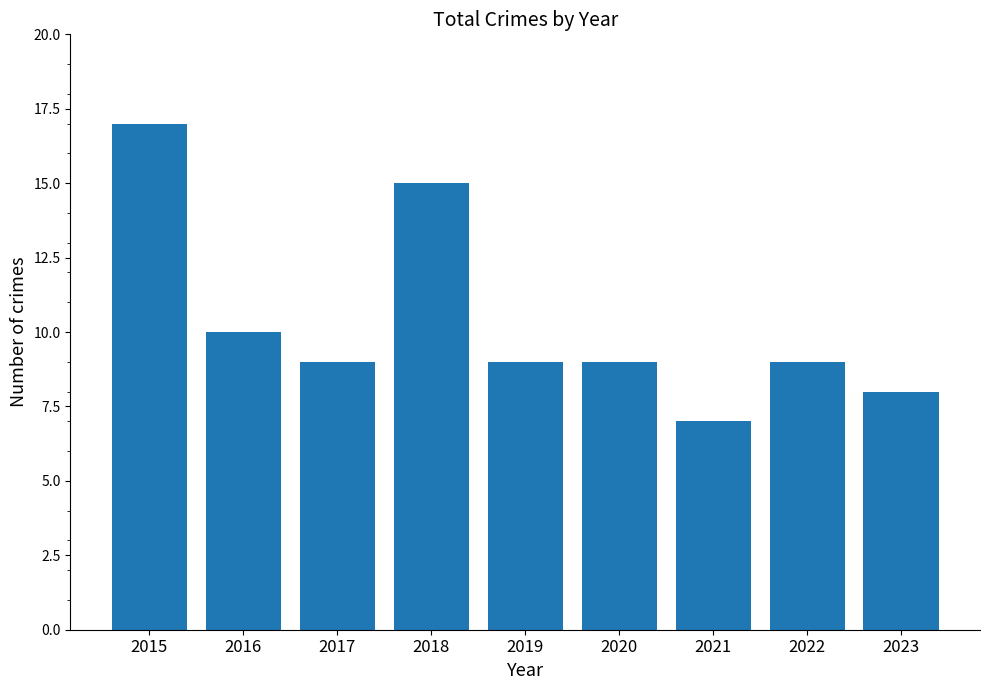

Reading left to right, list all the values displayed in this chart.

17	10	9	15	9	9	7	9	8